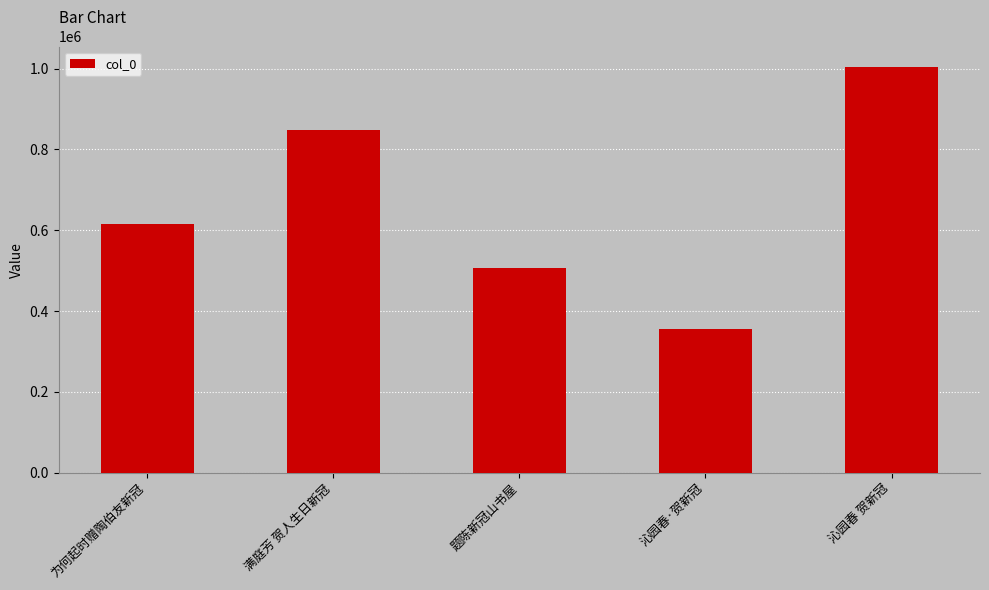

What is the difference between the second highest and second lowest values?

339752